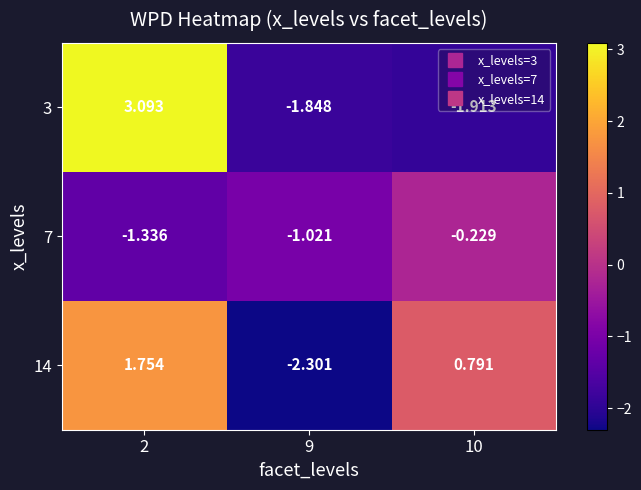

Is the value of 7 at 2 greater than the value of 3 at 9?

Yes